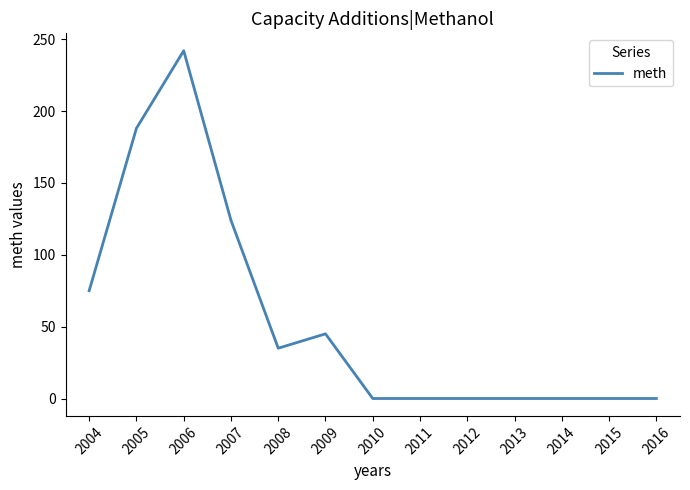

The chart shows a value of 35 at 2008. True or false?

True